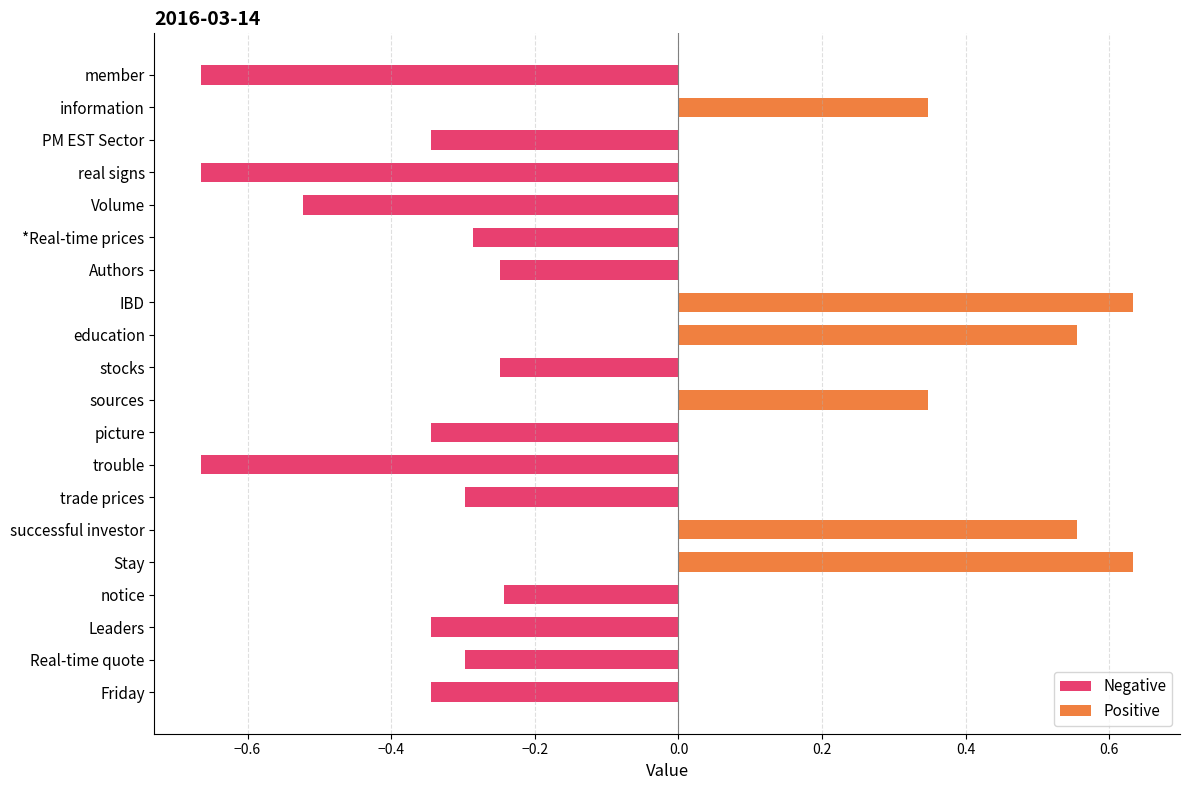

Reading left to right, list all the values displayed in this chart.

member=-0.7	information=0.3	PM EST Sector=-0.3	real signs=-0.7	Volume=-0.5	*Real-time prices=-0.3	Authors=-0.2	IBD=0.6	education=0.6	stocks=-0.2	sources=0.3	picture=-0.3	trouble=-0.7	trade prices=-0.3	successful investor=0.6	Stay=0.6	notice=-0.2	Leaders=-0.3	Real-time quote=-0.3	Friday=-0.3